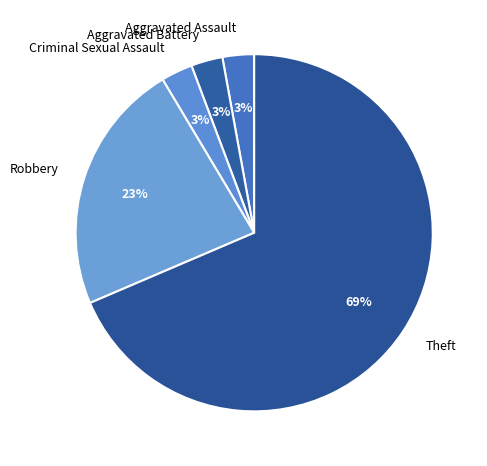

To the nearest percent, what is the combined percentage of Criminal Sexual Assault and Robbery?

26%